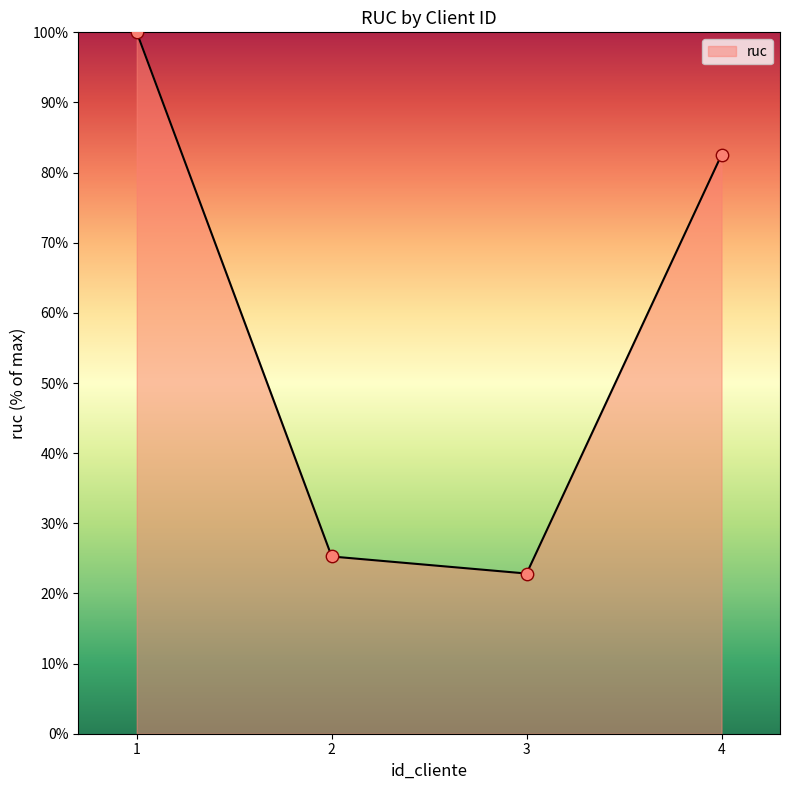

What is the change in value from 2 to 4?

+57.3